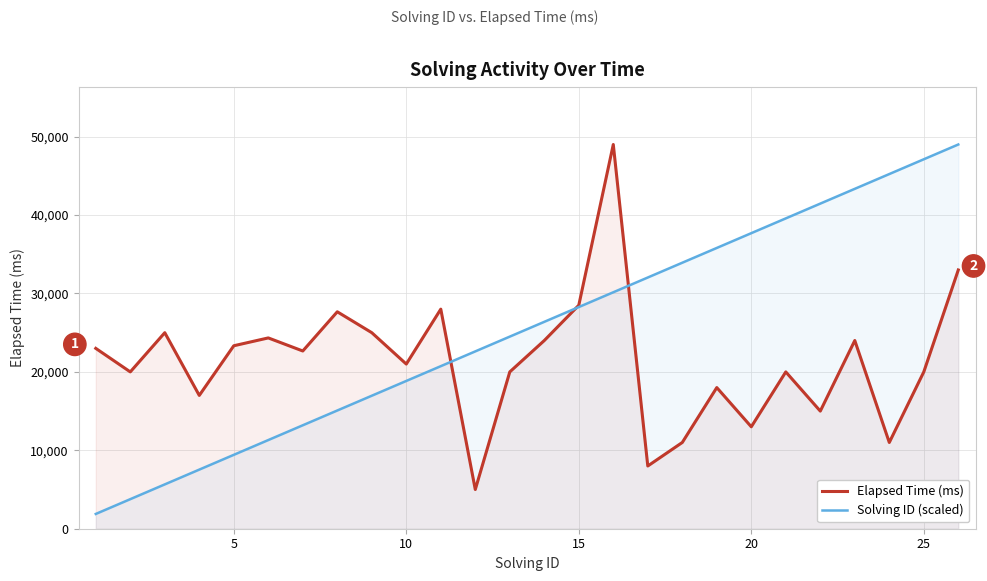

What is the sum of all Elapsed Time (ms) values?

556498.0